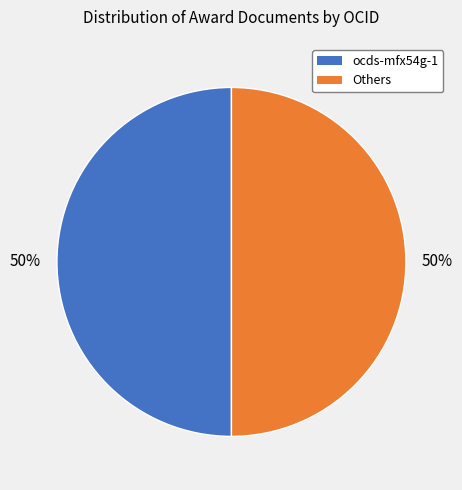

To the nearest percent, what is the average slice percentage?

50%